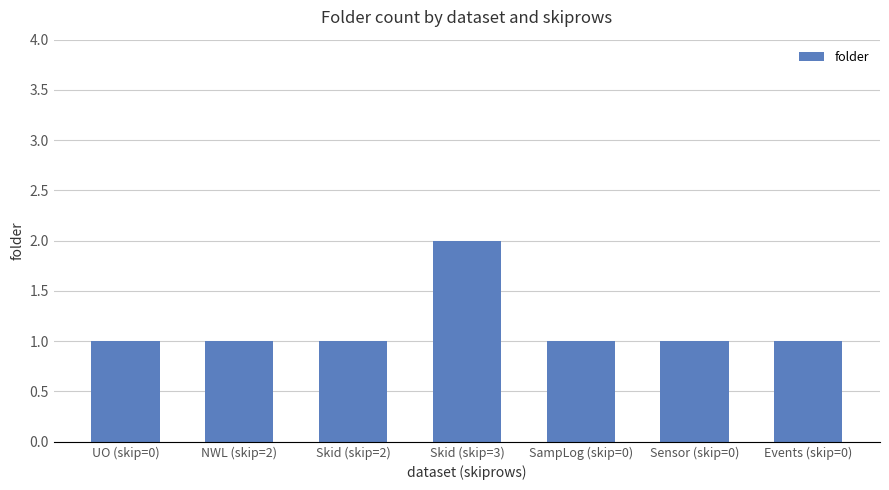

What value does the data have at Sensor (skip=0)?

1